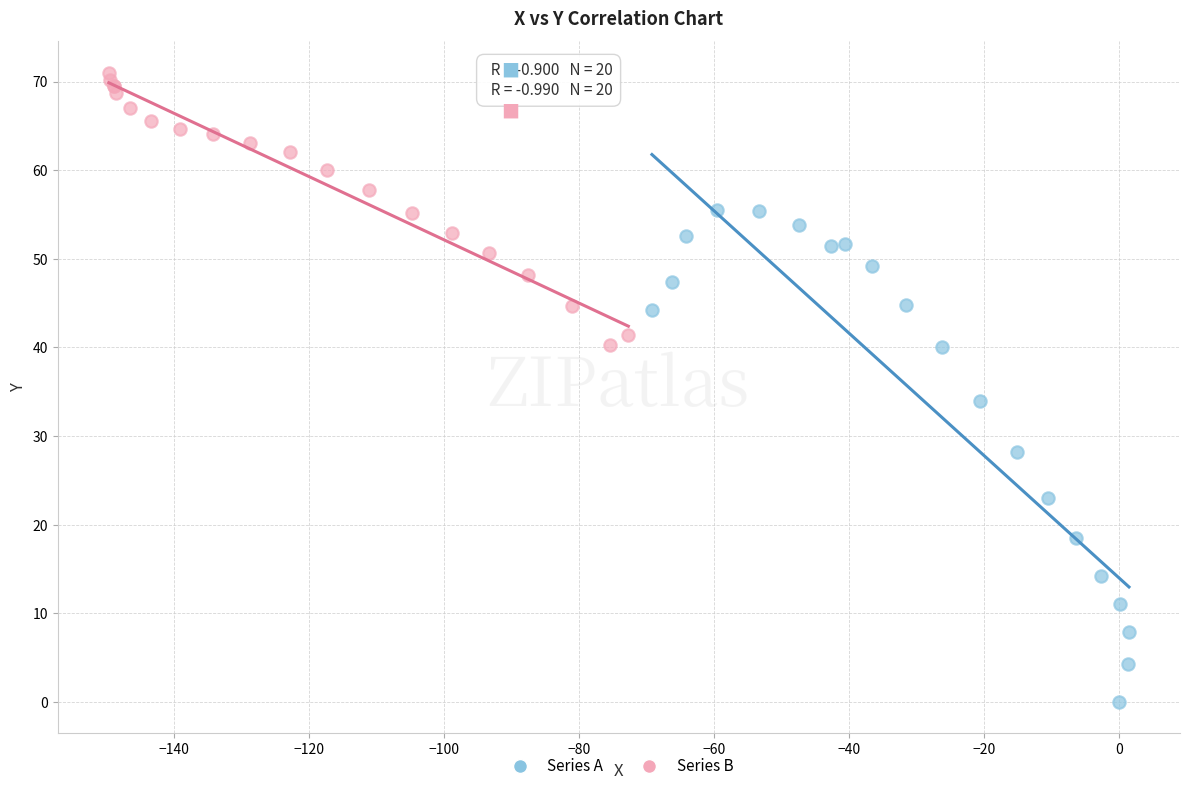

Which series reaches the maximum Y coordinate?

Series B